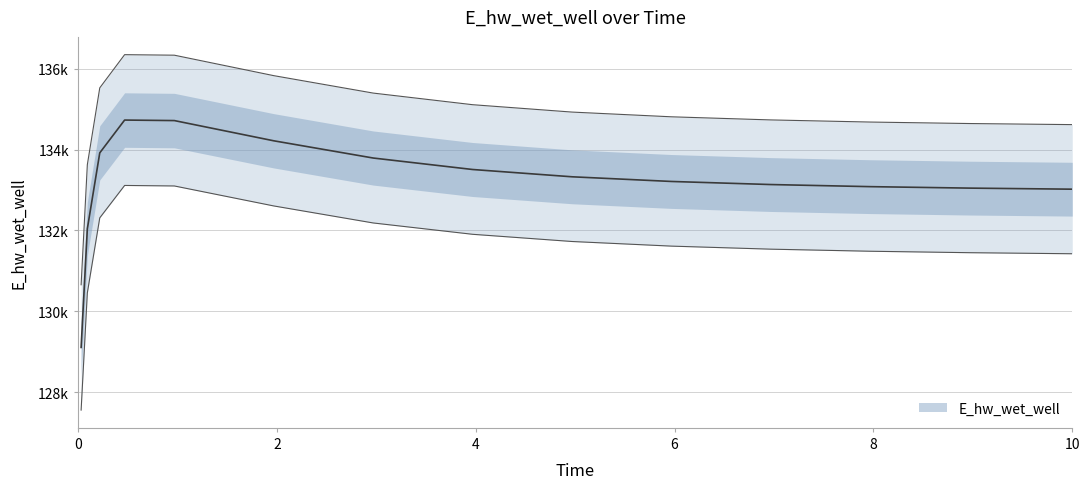

What is the label of the 4th point from the right?

7.96875